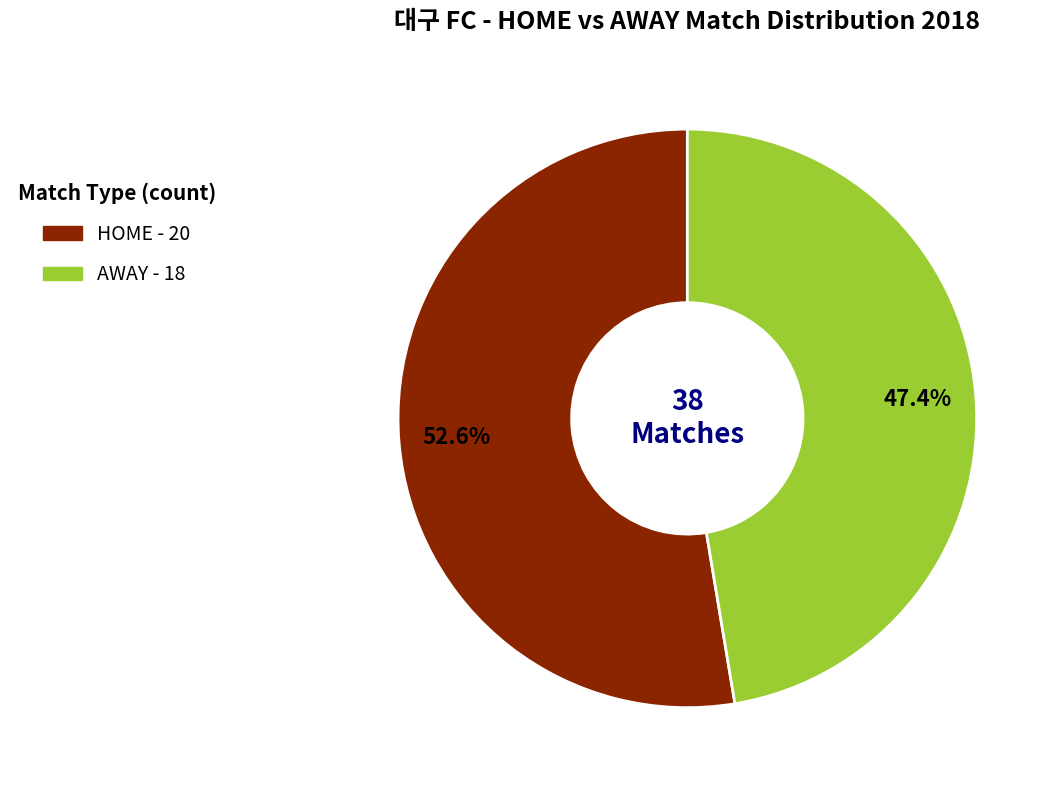

Which category has the smallest portion of the pie?

AWAY